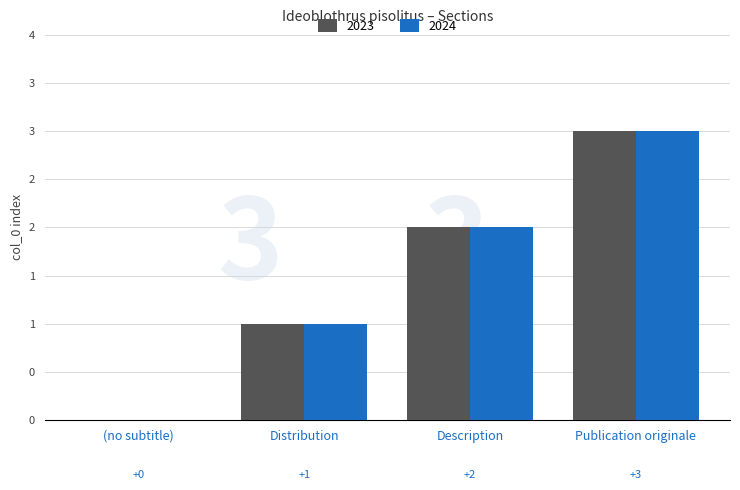

What value does the 2024 series have at Description?

2